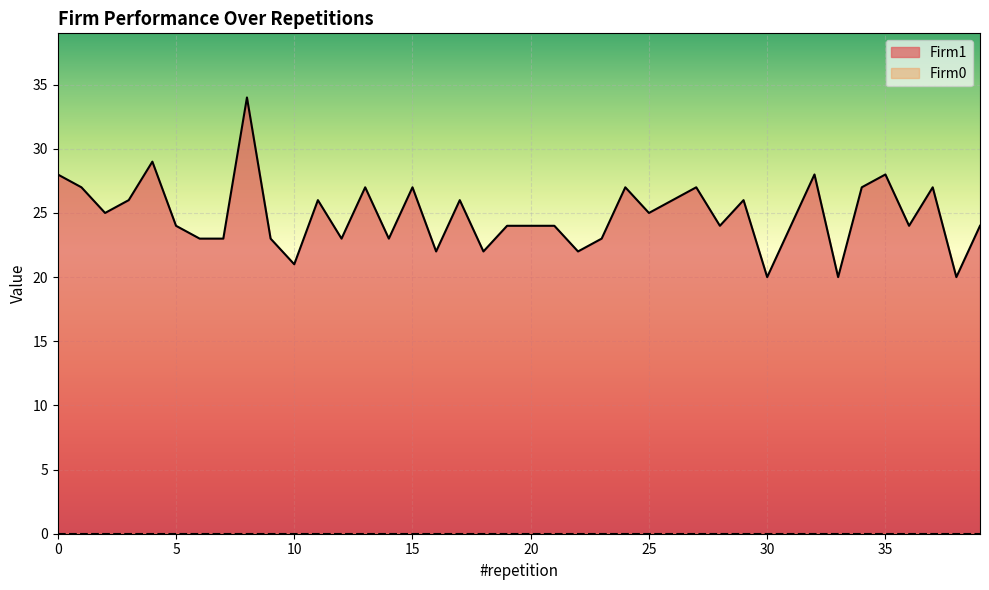

Where is the first local maximum?

4